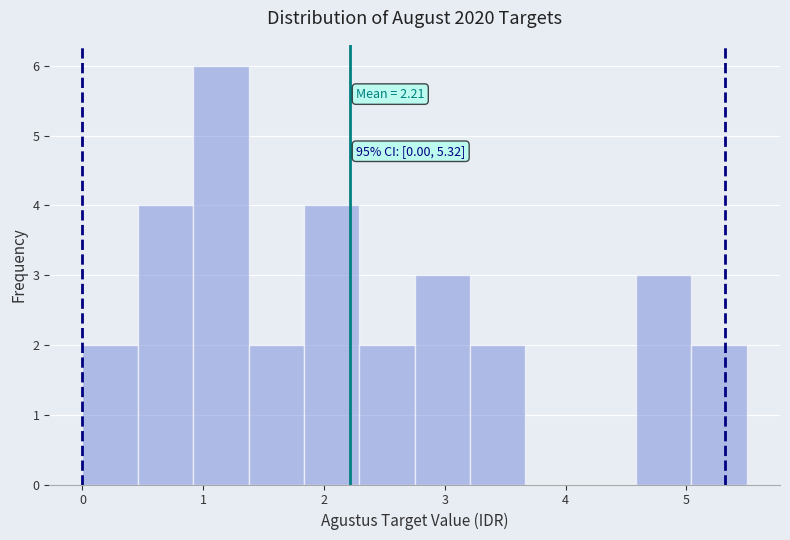

Which range on the x-axis has the tallest bar?

0.9 to 1.4